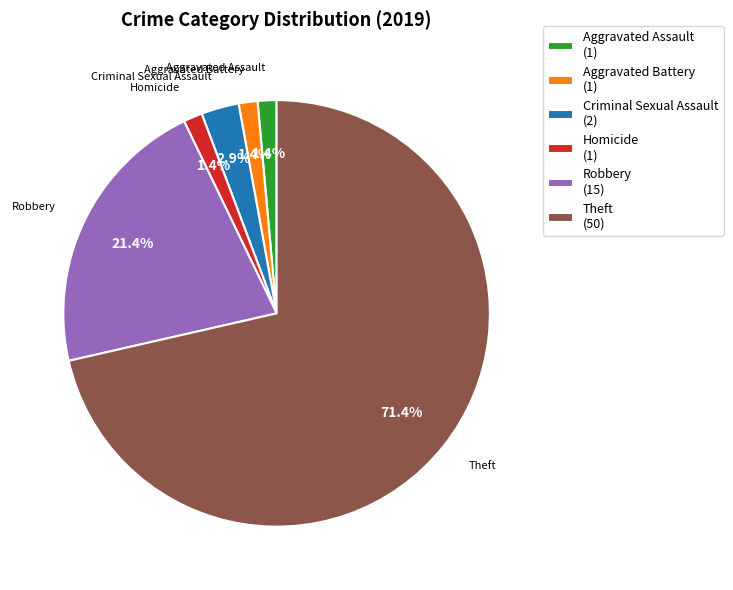

Which slice is the largest?

Theft